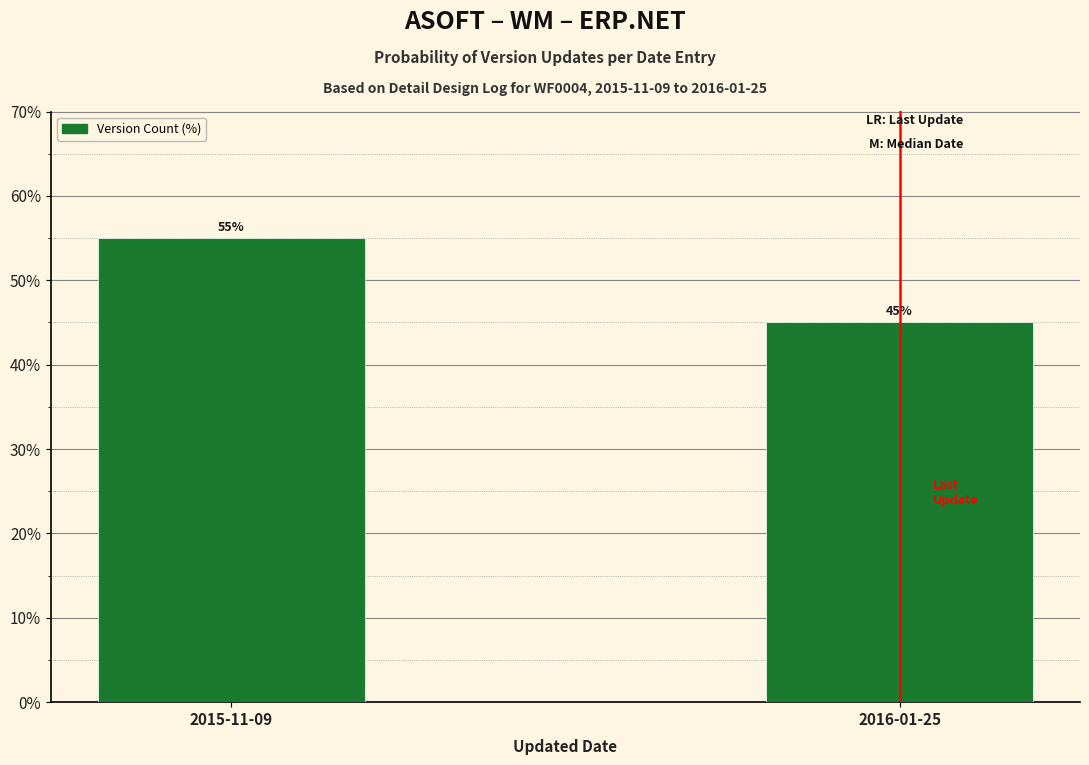

Reading left to right, transcribe all the data shown in this chart.

55	45